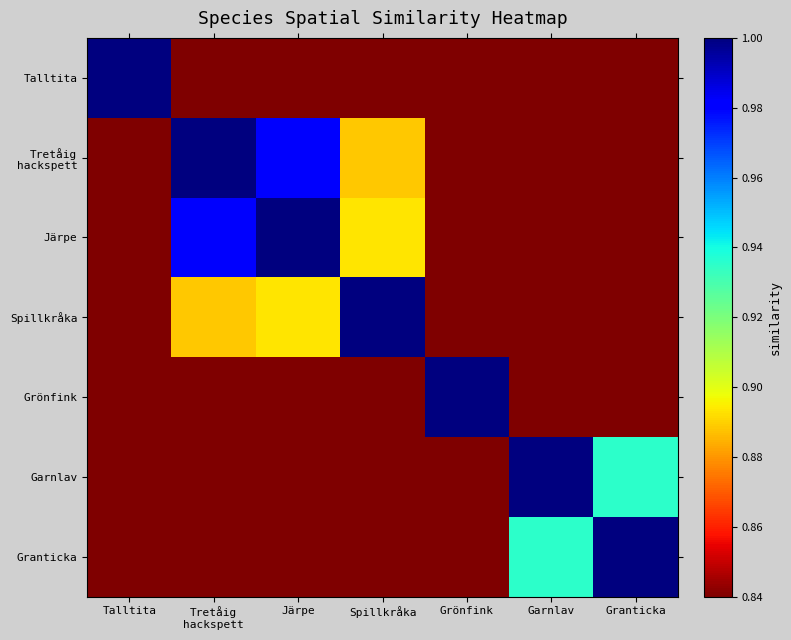

At Grönfink, list the series in order from smallest to largest.

Talltita, Tretåig hackspett, Järpe, Spillkråka, Garnlav, Granticka, Grönfink